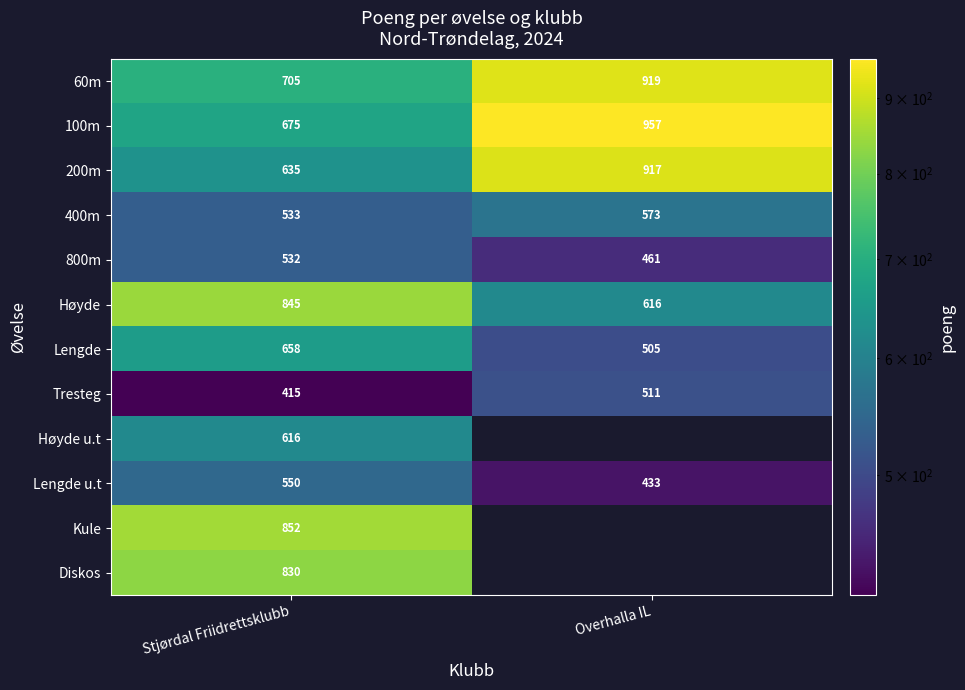

At which label does Lengde u.t reach its peak?

Stjørdal Friidrettsklubb